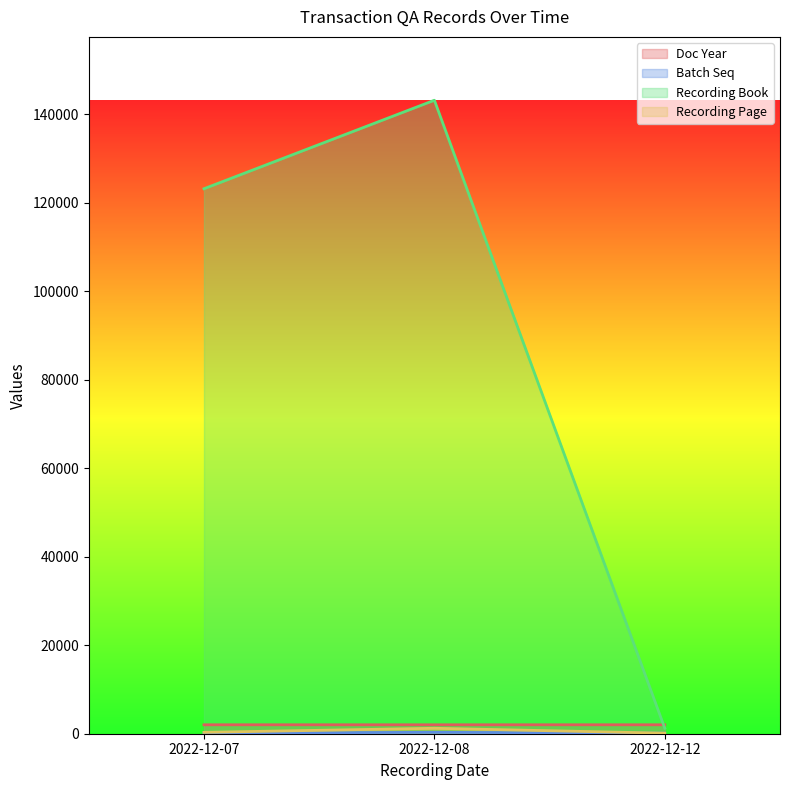

Which category has the highest value in the Recording Book series?

2022-12-08